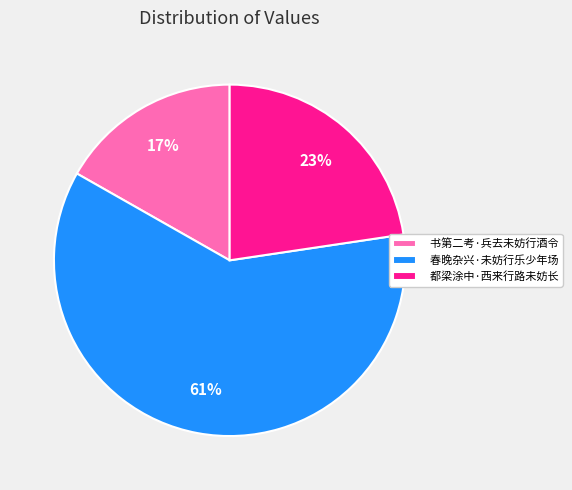

Is the sum of 都梁涂中·西来行路未妨长 and 书第二考·兵去未妨行酒令 greater than half?

No